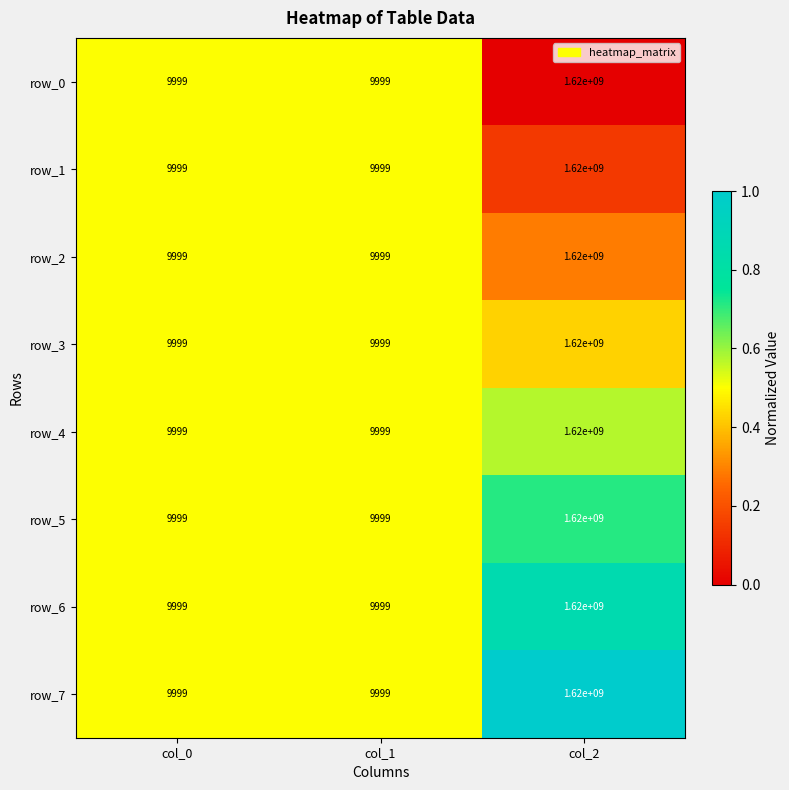

Read the row_7 value at col_0.

9999